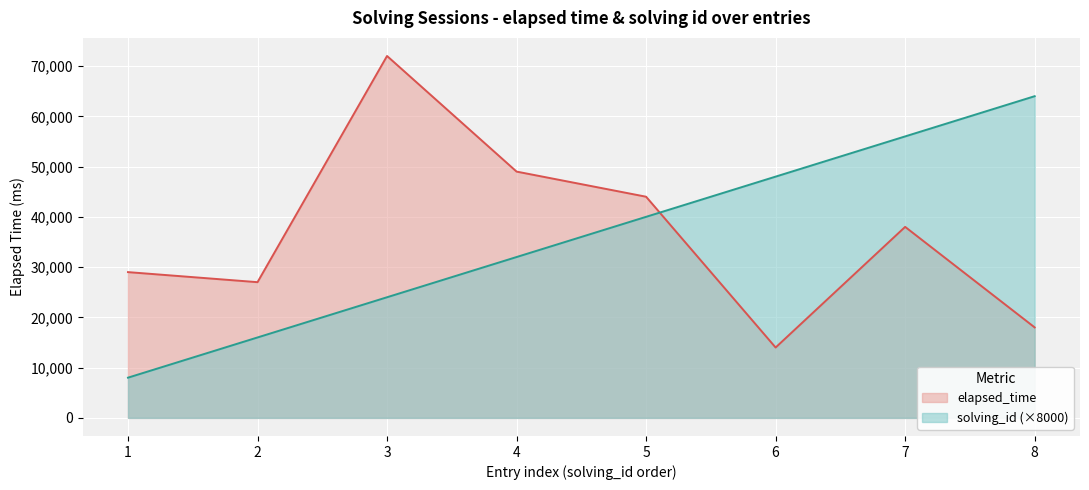

Which category has the lowest value in the elapsed_time series?

6